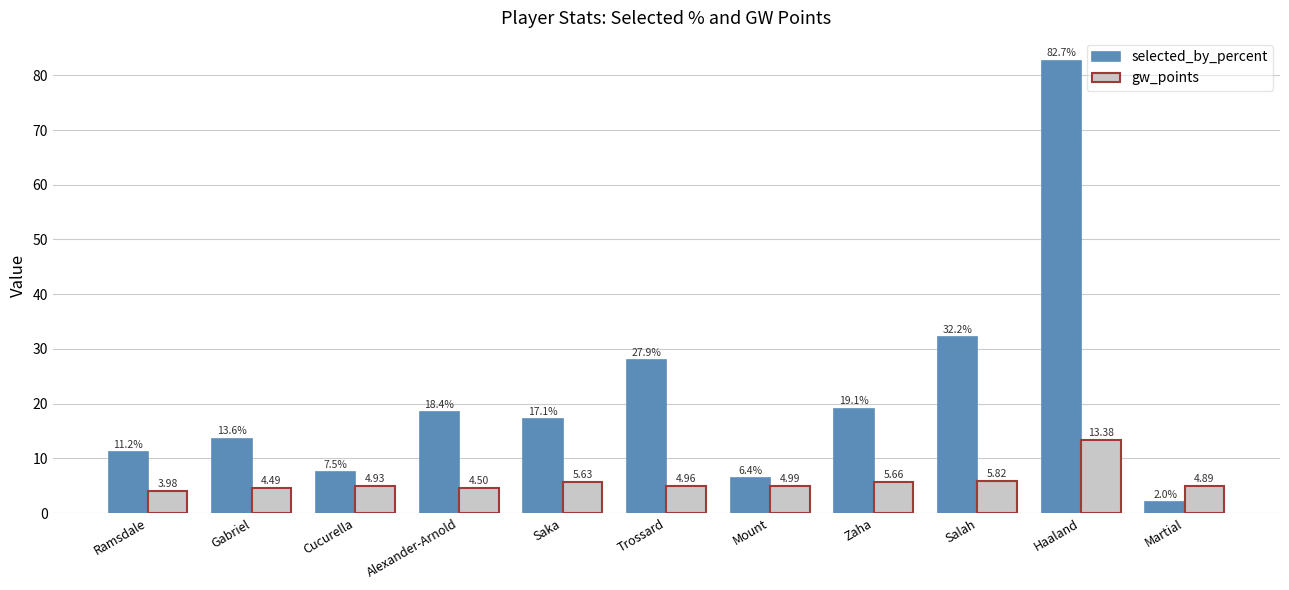

Which category has the lowest value in the gw_points series?

Ramsdale